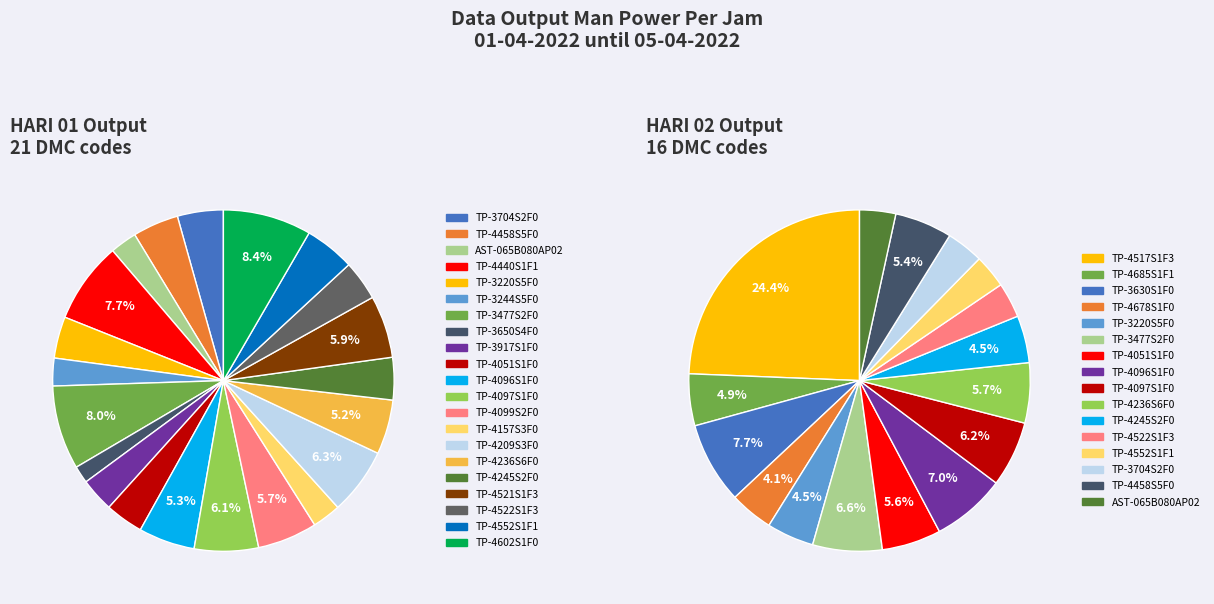

At TP-3477S2F0, list the series in order from smallest to largest.

HARI 02, HARI 01